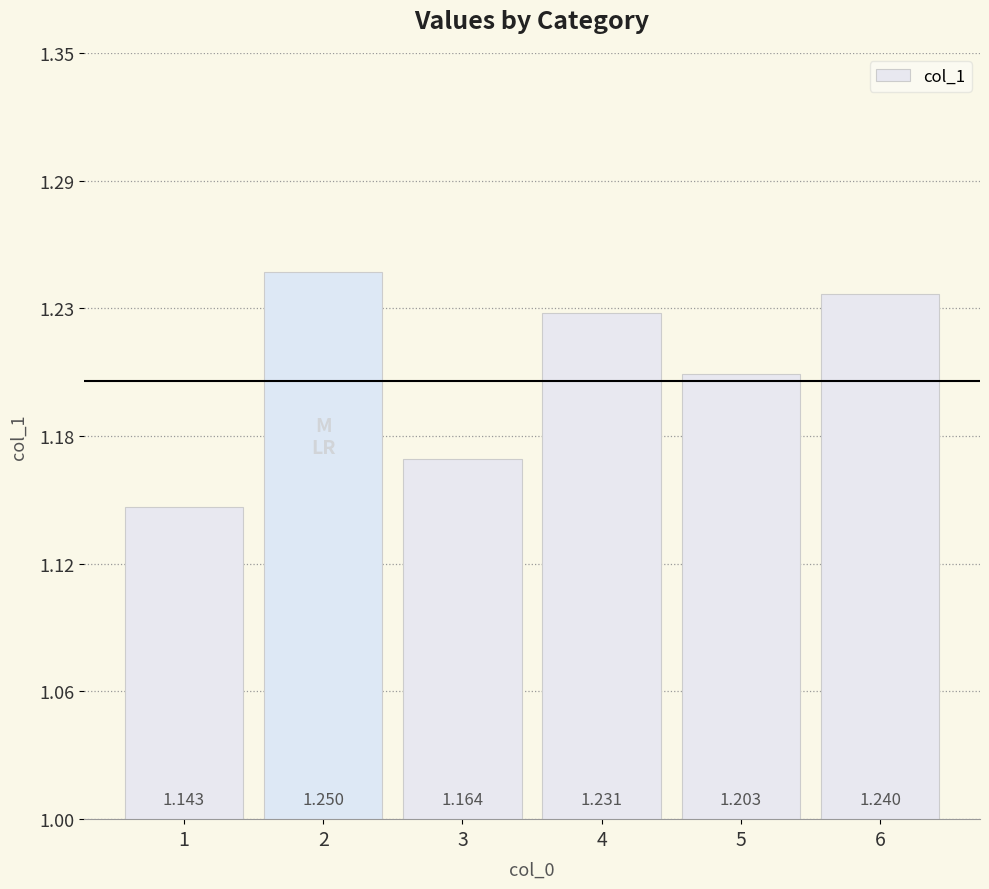

True or false: the data shows 1.2 at 6.

True